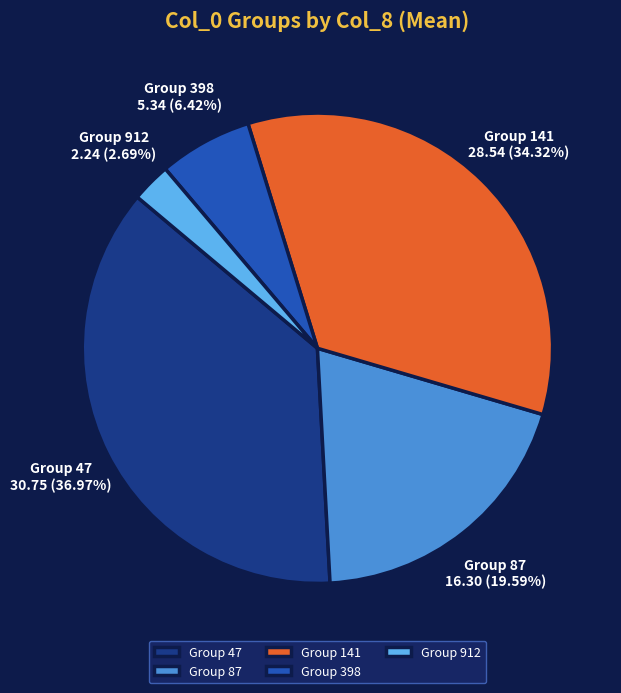

Is Group 87 the majority of the pie?

No